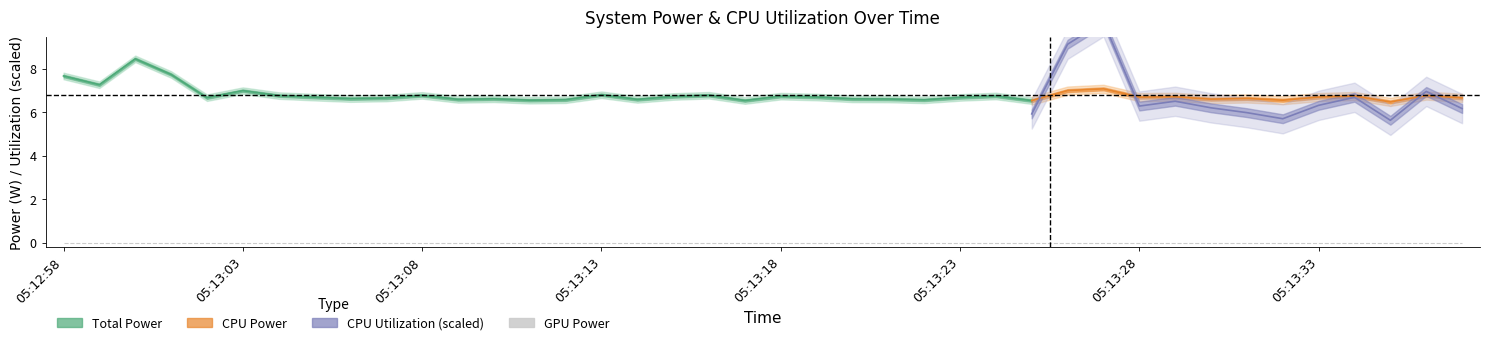

The CPU Power series shows 2.2 at 05:13:17. True or false?

False